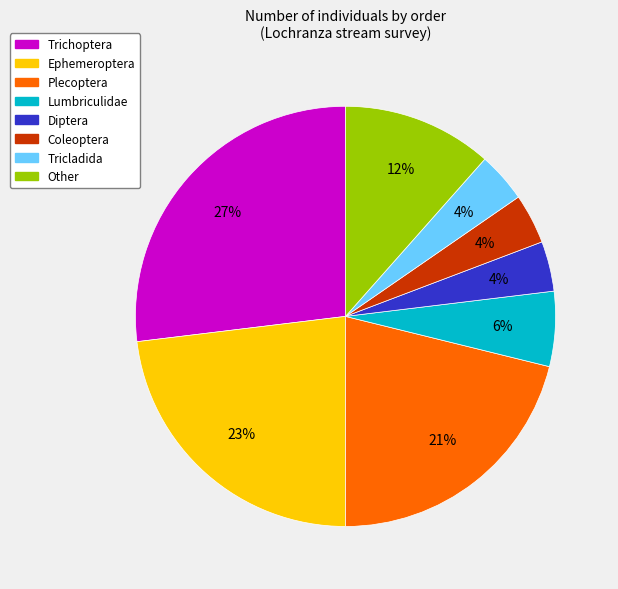

To the nearest percent, what is the difference between the largest and smallest slice percentages?

23%